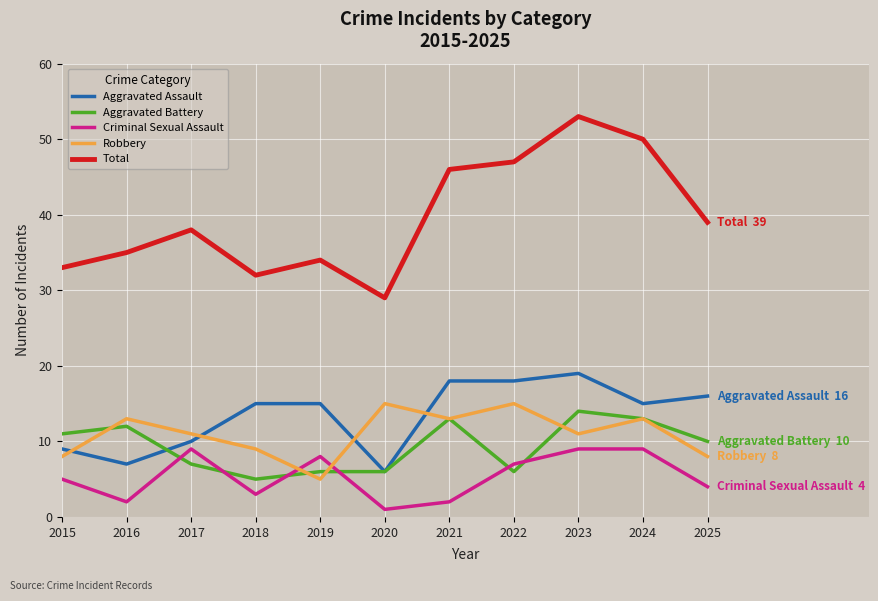

Reading right to left, transcribe all the data shown in this chart.

Aggravated Assault: 16	15	19	18	18	6	15	15	10	7	9
Aggravated Battery: 10	13	14	6	13	6	6	5	7	12	11
Criminal Sexual Assault: 4	9	9	7	2	1	8	3	9	2	5
Robbery: 8	13	11	15	13	15	5	9	11	13	8
Total: 39	50	53	47	46	29	34	32	38	35	33